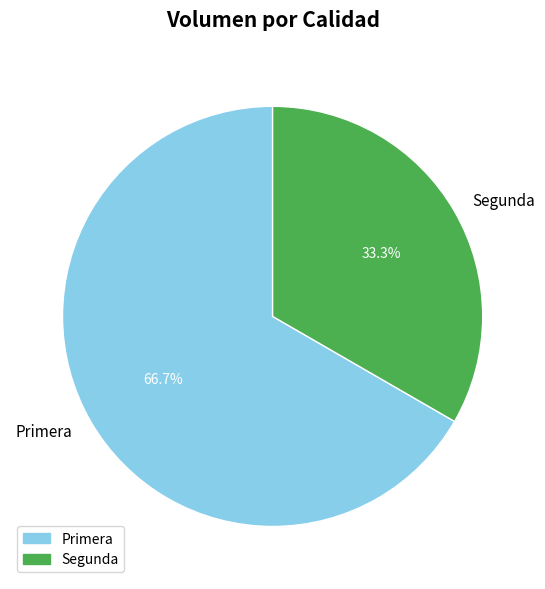

To the nearest percent, what portion does Segunda represent?

33%